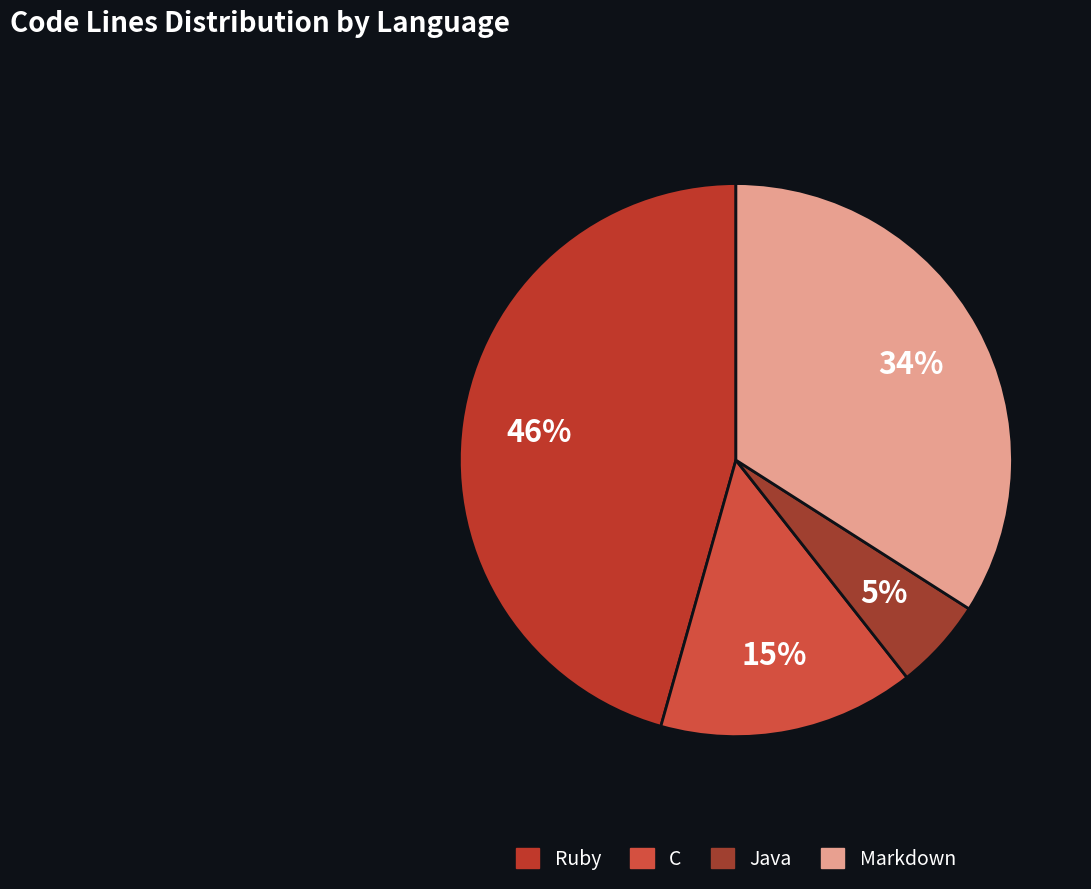

Count the number of slices in the pie.

4